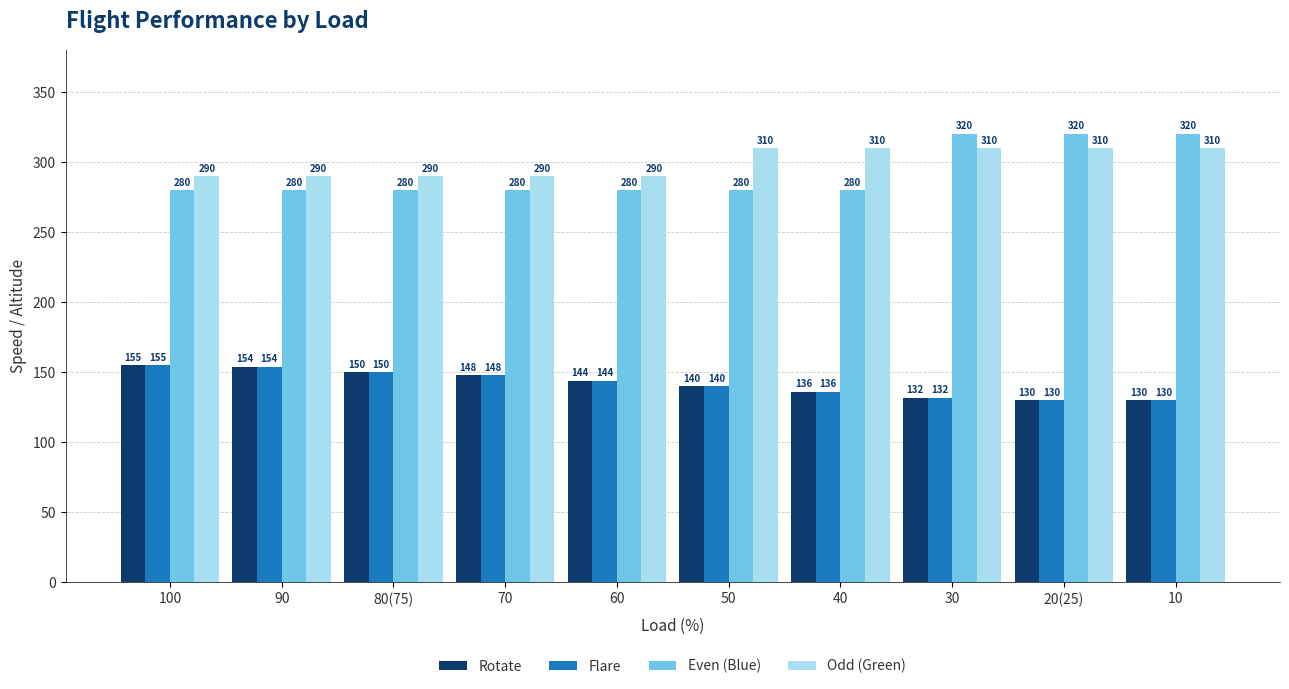

What is the highest value of the Flare series?

155